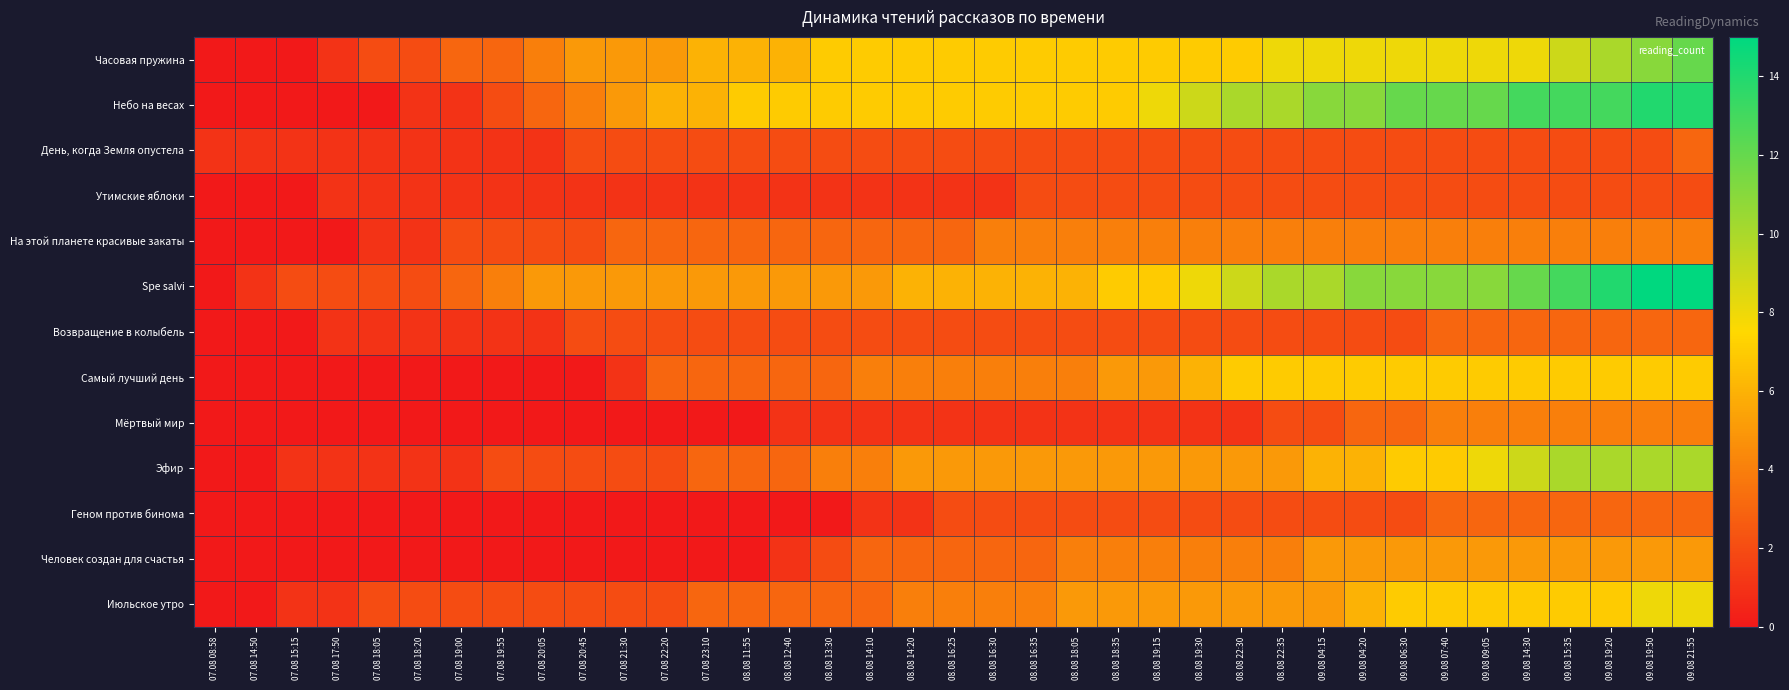

Reading right to left, what are all the values shown in this chart?

Часовая пружина: 09.08 21:55=12	09.08 19:50=11	09.08 19:20=10	09.08 15:35=9	09.08 14:30=8	09.08 09:05=8	09.08 07:40=8	09.08 06:30=8	09.08 04:20=8	09.08 04:15=8	08.08 22:35=8	08.08 22:30=7	08.08 19:30=7	08.08 19:15=7	08.08 18:35=7	08.08 18:05=7	08.08 16:35=7	08.08 16:30=7	08.08 16:25=7	08.08 14:20=7	08.08 14:10=7	08.08 13:30=7	08.08 12:40=6	08.08 11:55=6	07.08 23:10=6	07.08 22:20=5	07.08 21:30=5	07.08 20:45=5	07.08 20:05=4	07.08 19:55=3	07.08 19:00=3	07.08 18:20=2	07.08 18:05=2	07.08 17:50=1	07.08 15:15=0	07.08 14:50=0	07.08 08:58=0
Небо на весах: 09.08 21:55=14	09.08 19:50=14	09.08 19:20=13	09.08 15:35=13	09.08 14:30=13	09.08 09:05=12	09.08 07:40=12	09.08 06:30=12	09.08 04:20=11	09.08 04:15=11	08.08 22:35=10	08.08 22:30=10	08.08 19:30=9	08.08 19:15=8	08.08 18:35=7	08.08 18:05=7	08.08 16:35=7	08.08 16:30=7	08.08 16:25=7	08.08 14:20=7	08.08 14:10=7	08.08 13:30=7	08.08 12:40=7	08.08 11:55=7	07.08 23:10=6	07.08 22:20=6	07.08 21:30=5	07.08 20:45=4	07.08 20:05=3	07.08 19:55=2	07.08 19:00=1	07.08 18:20=1	07.08 18:05=0	07.08 17:50=0	07.08 15:15=0	07.08 14:50=0	07.08 08:58=0
День, когда Земля опустела: 09.08 21:55=3	09.08 19:50=2	09.08 19:20=2	09.08 15:35=2	09.08 14:30=2	09.08 09:05=2	09.08 07:40=2	09.08 06:30=2	09.08 04:20=2	09.08 04:15=2	08.08 22:35=2	08.08 22:30=2	08.08 19:30=2	08.08 19:15=2	08.08 18:35=2	08.08 18:05=2	08.08 16:35=2	08.08 16:30=2	08.08 16:25=2	08.08 14:20=2	08.08 14:10=2	08.08 13:30=2	08.08 12:40=2	08.08 11:55=2	07.08 23:10=2	07.08 22:20=2	07.08 21:30=2	07.08 20:45=2	07.08 20:05=1	07.08 19:55=1	07.08 19:00=1	07.08 18:20=1	07.08 18:05=1	07.08 17:50=1	07.08 15:15=1	07.08 14:50=1	07.08 08:58=1
Утимские яблоки: 09.08 21:55=2	09.08 19:50=2	09.08 19:20=2	09.08 15:35=2	09.08 14:30=2	09.08 09:05=2	09.08 07:40=2	09.08 06:30=2	09.08 04:20=2	09.08 04:15=2	08.08 22:35=2	08.08 22:30=2	08.08 19:30=2	08.08 19:15=2	08.08 18:35=2	08.08 18:05=2	08.08 16:35=2	08.08 16:30=1	08.08 16:25=1	08.08 14:20=1	08.08 14:10=1	08.08 13:30=1	08.08 12:40=1	08.08 11:55=1	07.08 23:10=1	07.08 22:20=1	07.08 21:30=1	07.08 20:45=1	07.08 20:05=1	07.08 19:55=1	07.08 19:00=1	07.08 18:20=1	07.08 18:05=1	07.08 17:50=1	07.08 15:15=0	07.08 14:50=0	07.08 08:58=0
На этой планете красивые закаты: 09.08 21:55=4	09.08 19:50=4	09.08 19:20=4	09.08 15:35=4	09.08 14:30=4	09.08 09:05=4	09.08 07:40=4	09.08 06:30=4	09.08 04:20=4	09.08 04:15=4	08.08 22:35=4	08.08 22:30=4	08.08 19:30=4	08.08 19:15=4	08.08 18:35=4	08.08 18:05=4	08.08 16:35=4	08.08 16:30=4	08.08 16:25=3	08.08 14:20=3	08.08 14:10=3	08.08 13:30=3	08.08 12:40=3	08.08 11:55=3	07.08 23:10=3	07.08 22:20=3	07.08 21:30=3	07.08 20:45=2	07.08 20:05=2	07.08 19:55=2	07.08 19:00=2	07.08 18:20=1	07.08 18:05=1	07.08 17:50=0	07.08 15:15=0	07.08 14:50=0	07.08 08:58=0
Spe salvi: 09.08 21:55=15	09.08 19:50=15	09.08 19:20=14	09.08 15:35=13	09.08 14:30=12	09.08 09:05=11	09.08 07:40=11	09.08 06:30=11	09.08 04:20=11	09.08 04:15=10	08.08 22:35=10	08.08 22:30=9	08.08 19:30=8	08.08 19:15=7	08.08 18:35=7	08.08 18:05=6	08.08 16:35=6	08.08 16:30=6	08.08 16:25=6	08.08 14:20=6	08.08 14:10=5	08.08 13:30=5	08.08 12:40=5	08.08 11:55=5	07.08 23:10=5	07.08 22:20=5	07.08 21:30=5	07.08 20:45=5	07.08 20:05=5	07.08 19:55=4	07.08 19:00=3	07.08 18:20=2	07.08 18:05=2	07.08 17:50=2	07.08 15:15=2	07.08 14:50=1	07.08 08:58=0
Возвращение в колыбель: 09.08 21:55=3	09.08 19:50=3	09.08 19:20=3	09.08 15:35=3	09.08 14:30=3	09.08 09:05=3	09.08 07:40=3	09.08 06:30=2	09.08 04:20=2	09.08 04:15=2	08.08 22:35=2	08.08 22:30=2	08.08 19:30=2	08.08 19:15=2	08.08 18:35=2	08.08 18:05=2	08.08 16:35=2	08.08 16:30=2	08.08 16:25=2	08.08 14:20=2	08.08 14:10=2	08.08 13:30=2	08.08 12:40=2	08.08 11:55=2	07.08 23:10=2	07.08 22:20=2	07.08 21:30=2	07.08 20:45=2	07.08 20:05=1	07.08 19:55=1	07.08 19:00=1	07.08 18:20=1	07.08 18:05=1	07.08 17:50=1	07.08 15:15=0	07.08 14:50=0	07.08 08:58=0
Самый лучший день: 09.08 21:55=7	09.08 19:50=7	09.08 19:20=7	09.08 15:35=7	09.08 14:30=7	09.08 09:05=7	09.08 07:40=7	09.08 06:30=7	09.08 04:20=7	09.08 04:15=7	08.08 22:35=7	08.08 22:30=7	08.08 19:30=6	08.08 19:15=5	08.08 18:35=5	08.08 18:05=4	08.08 16:35=4	08.08 16:30=4	08.08 16:25=4	08.08 14:20=4	08.08 14:10=4	08.08 13:30=3	08.08 12:40=3	08.08 11:55=3	07.08 23:10=3	07.08 22:20=3	07.08 21:30=1	07.08 20:45=0	07.08 20:05=0	07.08 19:55=0	07.08 19:00=0	07.08 18:20=0	07.08 18:05=0	07.08 17:50=0	07.08 15:15=0	07.08 14:50=0	07.08 08:58=0
Мёртвый мир: 09.08 21:55=4	09.08 19:50=4	09.08 19:20=4	09.08 15:35=4	09.08 14:30=4	09.08 09:05=4	09.08 07:40=4	09.08 06:30=3	09.08 04:20=3	09.08 04:15=2	08.08 22:35=2	08.08 22:30=1	08.08 19:30=1	08.08 19:15=1	08.08 18:35=1	08.08 18:05=1	08.08 16:35=1	08.08 16:30=1	08.08 16:25=1	08.08 14:20=1	08.08 14:10=1	08.08 13:30=1	08.08 12:40=1	08.08 11:55=0	07.08 23:10=0	07.08 22:20=0	07.08 21:30=0	07.08 20:45=0	07.08 20:05=0	07.08 19:55=0	07.08 19:00=0	07.08 18:20=0	07.08 18:05=0	07.08 17:50=0	07.08 15:15=0	07.08 14:50=0	07.08 08:58=0
Эфир: 09.08 21:55=10	09.08 19:50=10	09.08 19:20=10	09.08 15:35=10	09.08 14:30=9	09.08 09:05=8	09.08 07:40=7	09.08 06:30=7	09.08 04:20=6	09.08 04:15=6	08.08 22:35=5	08.08 22:30=5	08.08 19:30=5	08.08 19:15=5	08.08 18:35=5	08.08 18:05=5	08.08 16:35=5	08.08 16:30=5	08.08 16:25=5	08.08 14:20=5	08.08 14:10=4	08.08 13:30=4	08.08 12:40=3	08.08 11:55=3	07.08 23:10=3	07.08 22:20=2	07.08 21:30=2	07.08 20:45=2	07.08 20:05=2	07.08 19:55=2	07.08 19:00=1	07.08 18:20=1	07.08 18:05=1	07.08 17:50=1	07.08 15:15=1	07.08 14:50=0	07.08 08:58=0
Геном против бинома: 09.08 21:55=3	09.08 19:50=3	09.08 19:20=3	09.08 15:35=3	09.08 14:30=3	09.08 09:05=3	09.08 07:40=3	09.08 06:30=2	09.08 04:20=2	09.08 04:15=2	08.08 22:35=2	08.08 22:30=2	08.08 19:30=2	08.08 19:15=2	08.08 18:35=2	08.08 18:05=2	08.08 16:35=2	08.08 16:30=2	08.08 16:25=2	08.08 14:20=1	08.08 14:10=1	08.08 13:30=0	08.08 12:40=0	08.08 11:55=0	07.08 23:10=0	07.08 22:20=0	07.08 21:30=0	07.08 20:45=0	07.08 20:05=0	07.08 19:55=0	07.08 19:00=0	07.08 18:20=0	07.08 18:05=0	07.08 17:50=0	07.08 15:15=0	07.08 14:50=0	07.08 08:58=0
Человек создан для счастья: 09.08 21:55=5	09.08 19:50=5	09.08 19:20=5	09.08 15:35=5	09.08 14:30=5	09.08 09:05=5	09.08 07:40=5	09.08 06:30=5	09.08 04:20=5	09.08 04:15=5	08.08 22:35=4	08.08 22:30=4	08.08 19:30=4	08.08 19:15=4	08.08 18:35=4	08.08 18:05=4	08.08 16:35=3	08.08 16:30=3	08.08 16:25=3	08.08 14:20=3	08.08 14:10=3	08.08 13:30=2	08.08 12:40=1	08.08 11:55=0	07.08 23:10=0	07.08 22:20=0	07.08 21:30=0	07.08 20:45=0	07.08 20:05=0	07.08 19:55=0	07.08 19:00=0	07.08 18:20=0	07.08 18:05=0	07.08 17:50=0	07.08 15:15=0	07.08 14:50=0	07.08 08:58=0
Июльское утро: 09.08 21:55=8	09.08 19:50=8	09.08 19:20=7	09.08 15:35=7	09.08 14:30=7	09.08 09:05=7	09.08 07:40=7	09.08 06:30=7	09.08 04:20=6	09.08 04:15=5	08.08 22:35=5	08.08 22:30=5	08.08 19:30=5	08.08 19:15=5	08.08 18:35=5	08.08 18:05=5	08.08 16:35=4	08.08 16:30=4	08.08 16:25=4	08.08 14:20=4	08.08 14:10=3	08.08 13:30=3	08.08 12:40=3	08.08 11:55=3	07.08 23:10=3	07.08 22:20=2	07.08 21:30=2	07.08 20:45=2	07.08 20:05=2	07.08 19:55=2	07.08 19:00=2	07.08 18:20=2	07.08 18:05=2	07.08 17:50=1	07.08 15:15=1	07.08 14:50=0	07.08 08:58=0